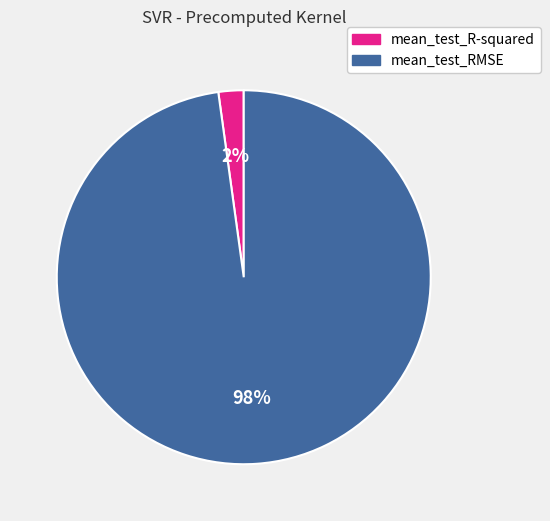

Do mean_test_R-squared and mean_test_RMSE together represent more than half of the pie?

Yes